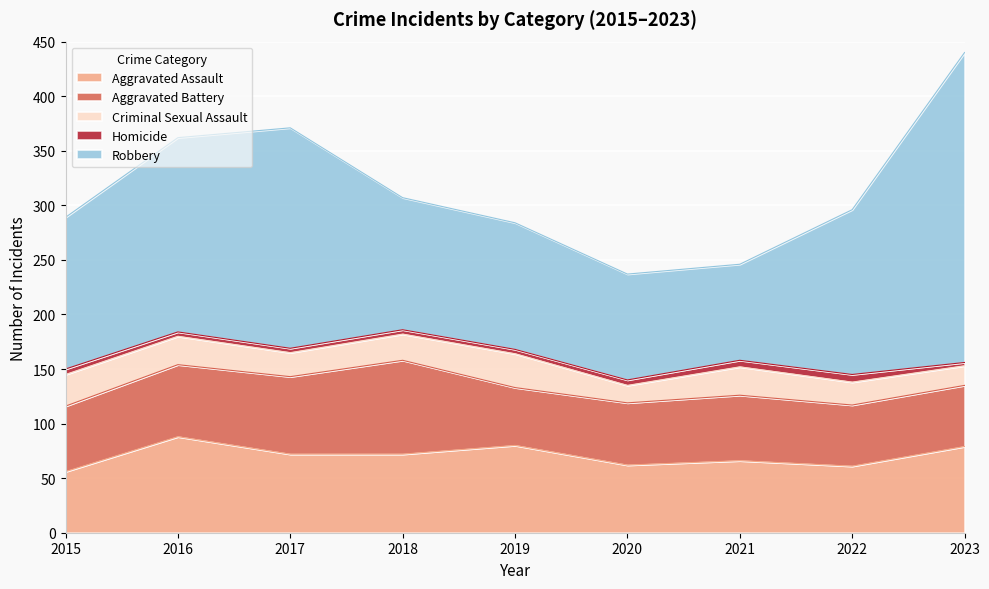

At how many categories does at least one series exceed 124?

5